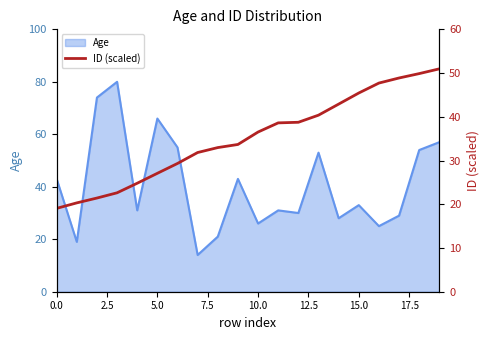

The Age series shows 26 at 10.0. True or false?

True